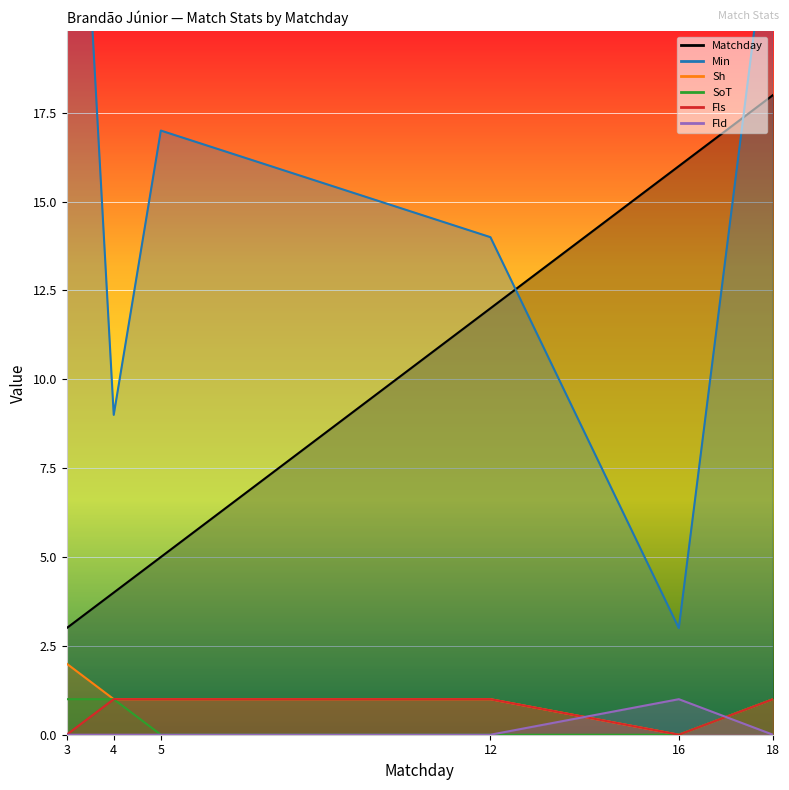

How many lines are shown in the chart?

6